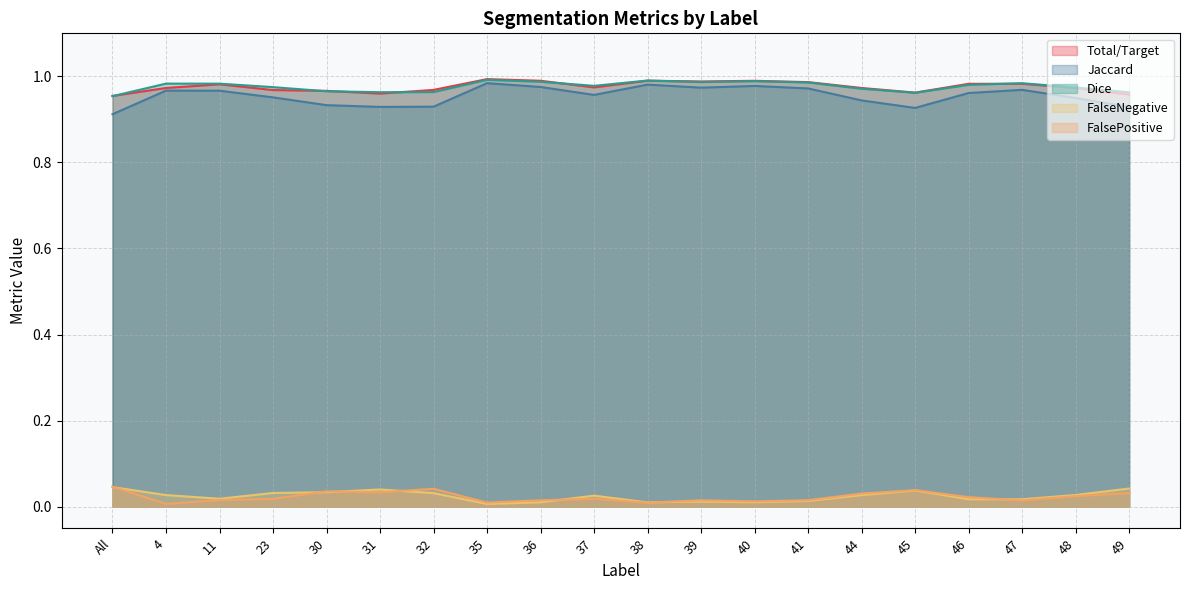

Rank the categories by FalsePositive value from highest to lowest.

All, 32, 45, 30, 31, 49, 44, 48, 46, 37, 23, 11, 41, 36, 39, 47, 40, 35, 38, 4